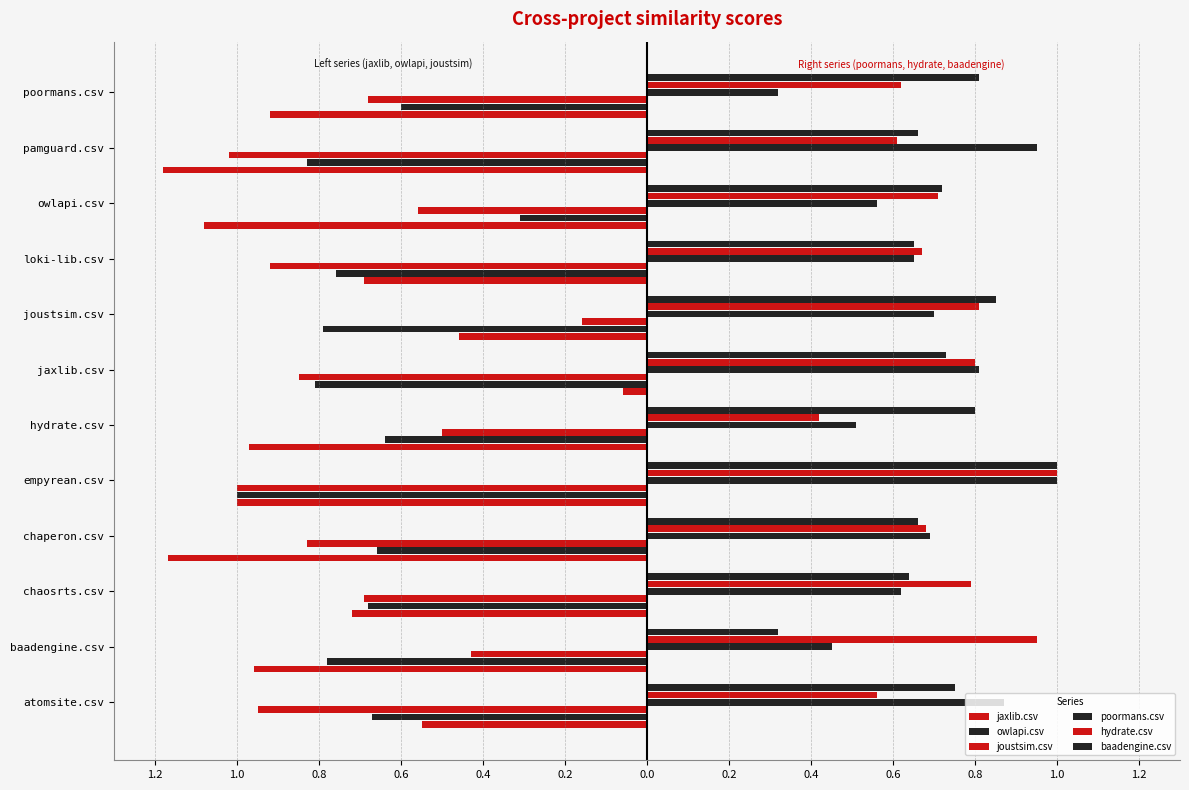

What is the sum of all hydrate.csv values?

8.6